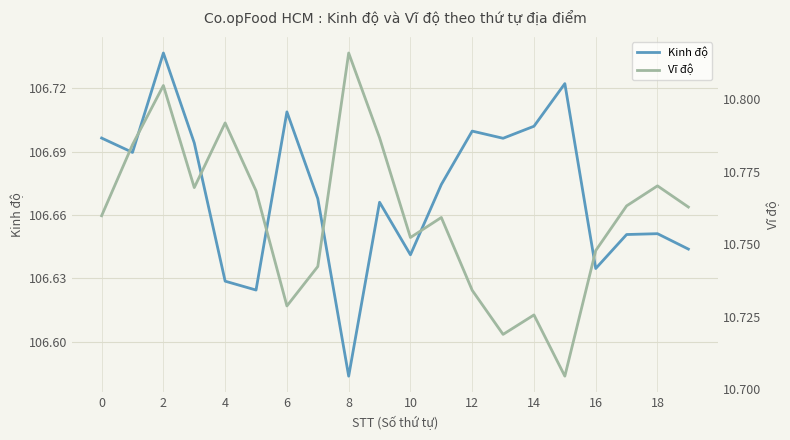

Which category has the lowest value in the Kinh độ series?

8